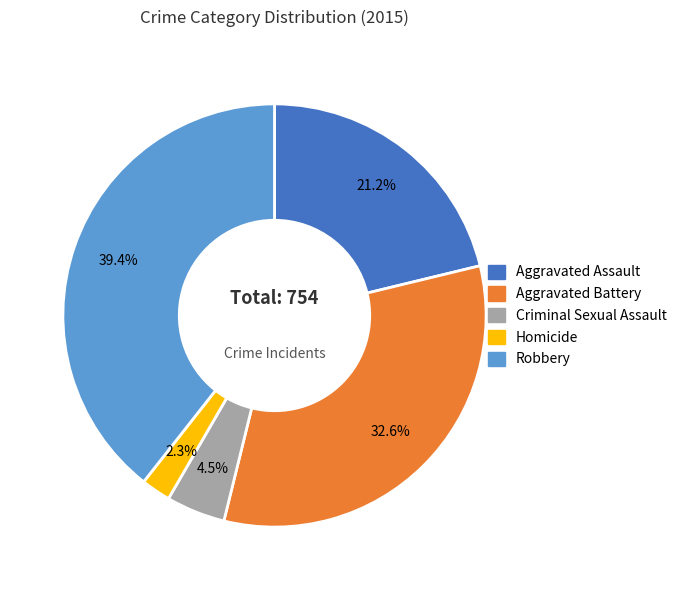

Is Criminal Sexual Assault the majority of the pie?

No